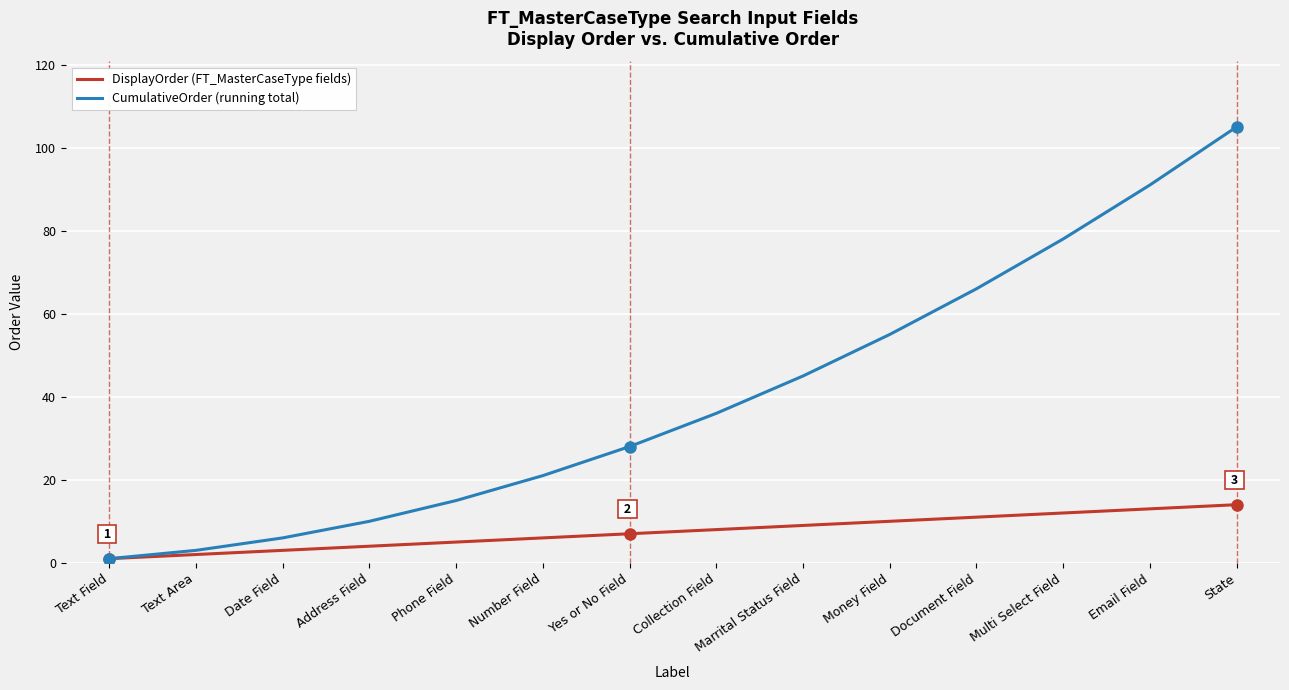

Between Marrital Status Field and State, which series saw the biggest shift?

CumulativeOrder (running total)